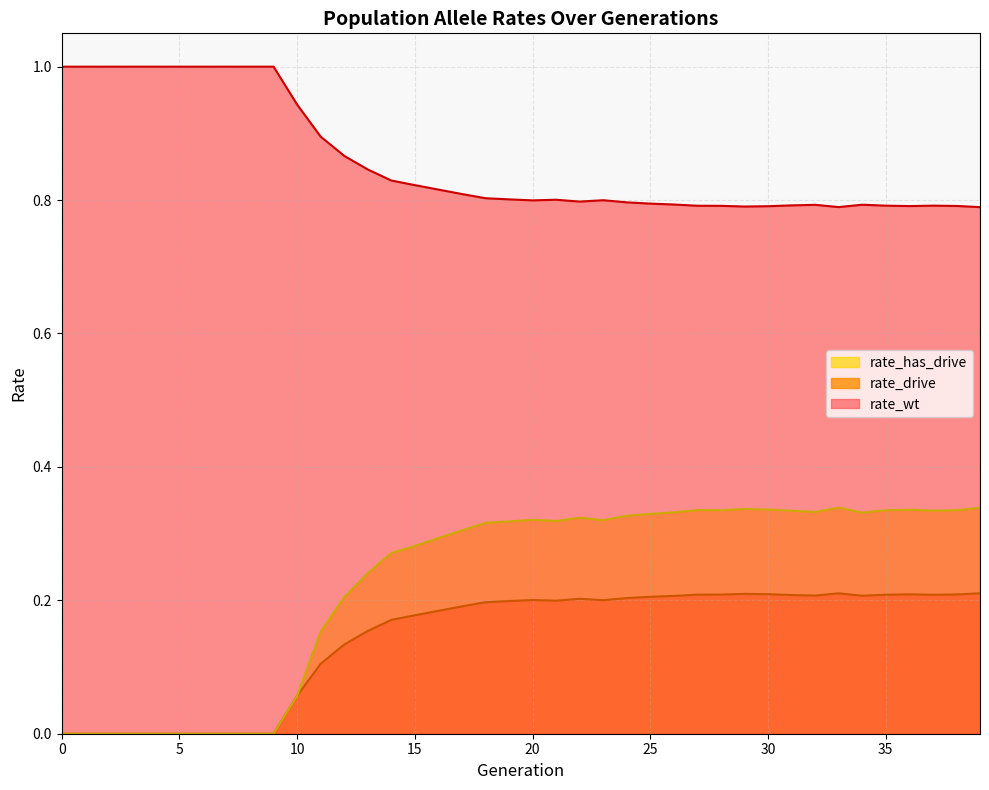

At which label does rate_wt reach its minimum?

39